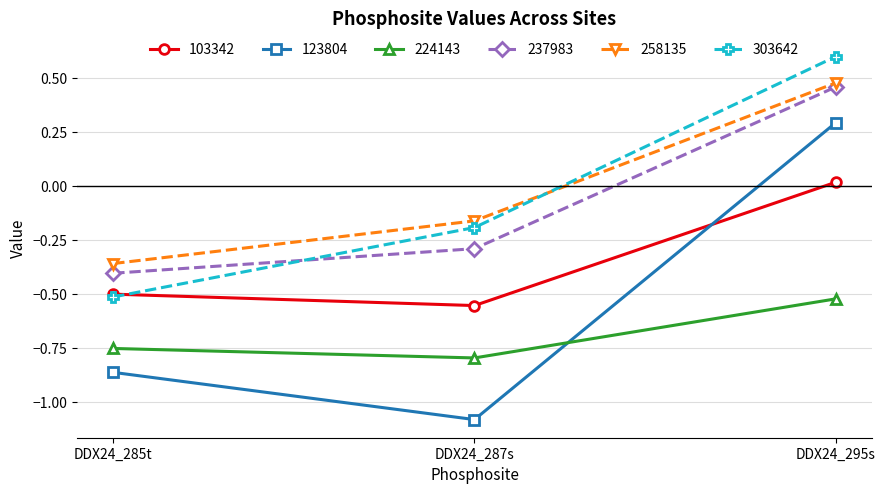

What is the value of the 303642 point at the 3rd from the left?

0.6